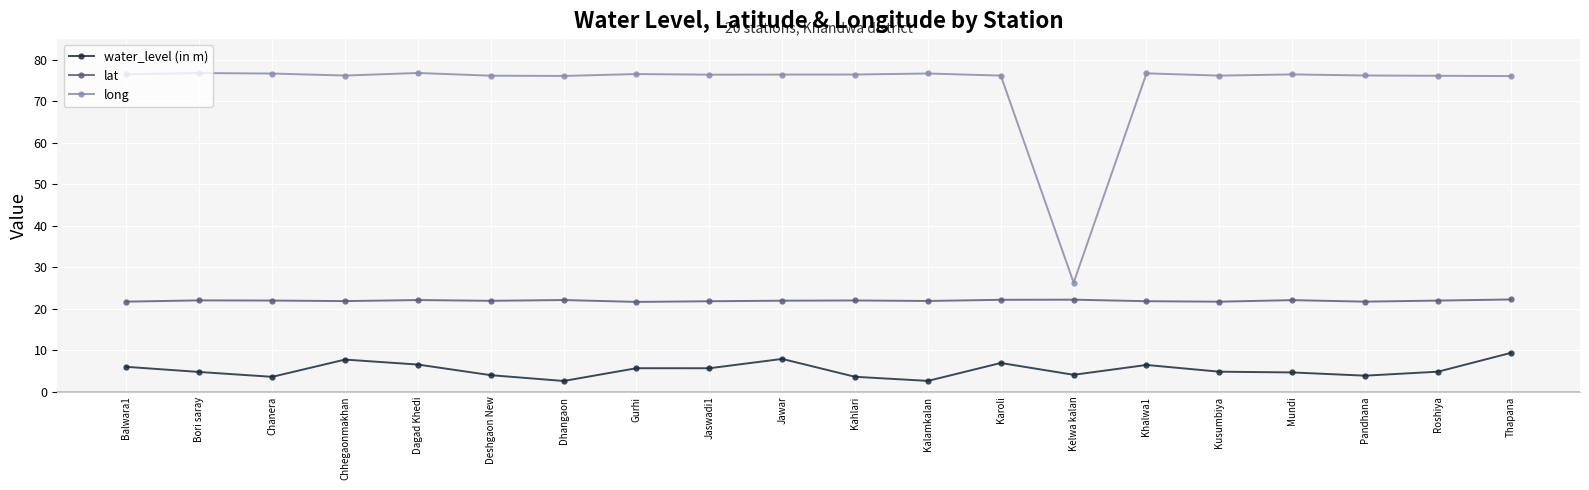

Is this an area chart (filled region under the line)?

No